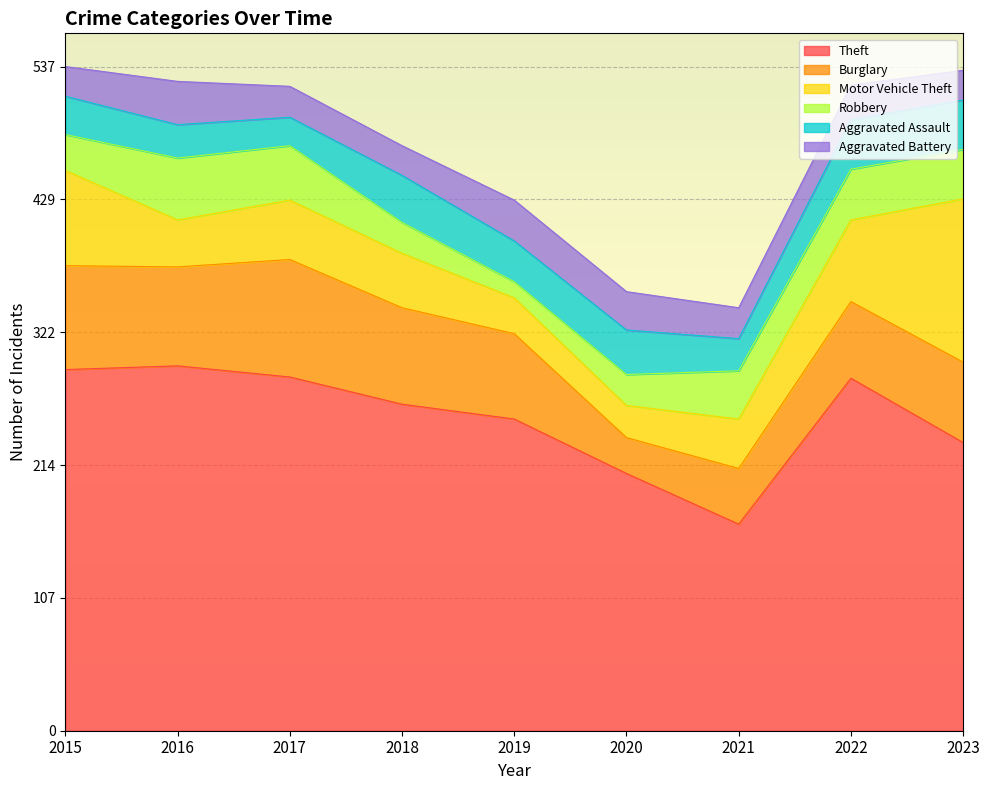

At how many categories does at least one series exceed 20?

9